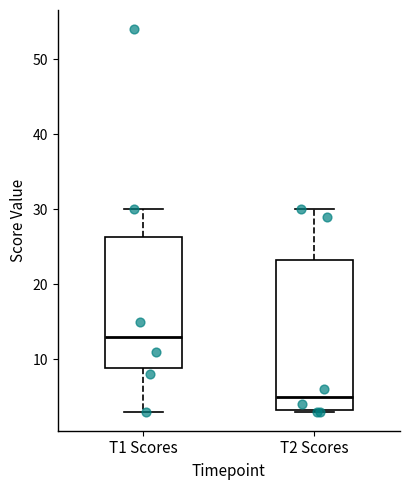

Which box's median line is the lowest?

T2 Scores